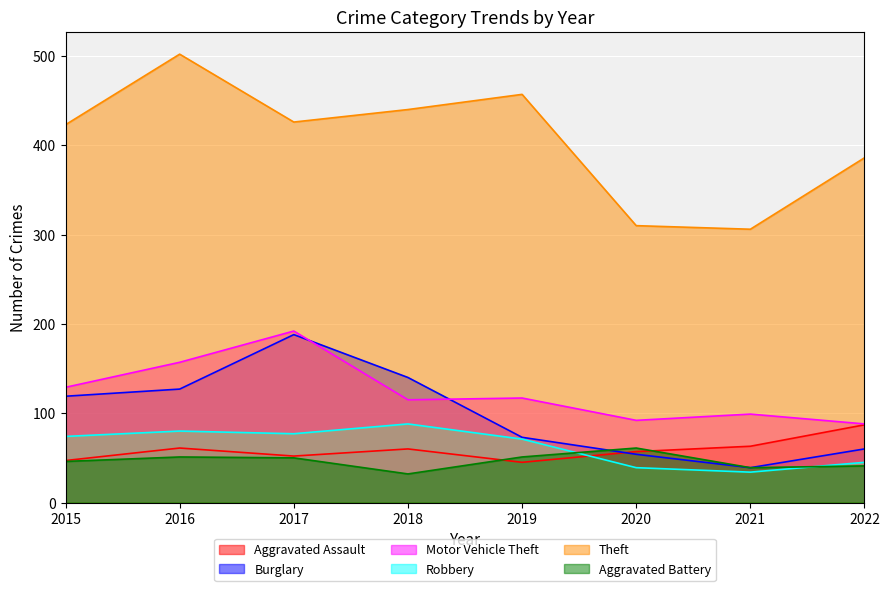

Which has a higher value, 2022 or 2017?

2022